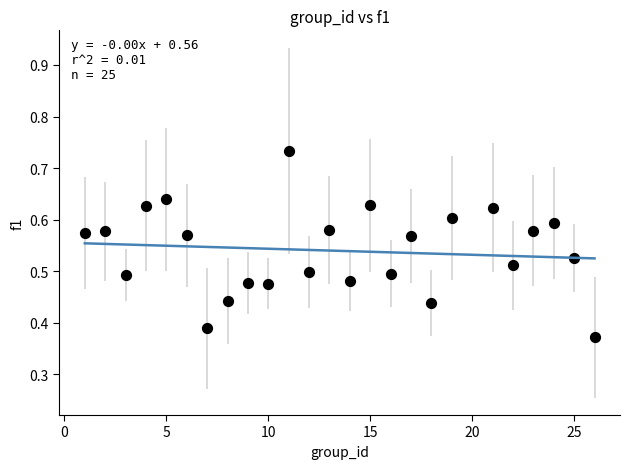

What is the range of X values (max minus min)?

25.0